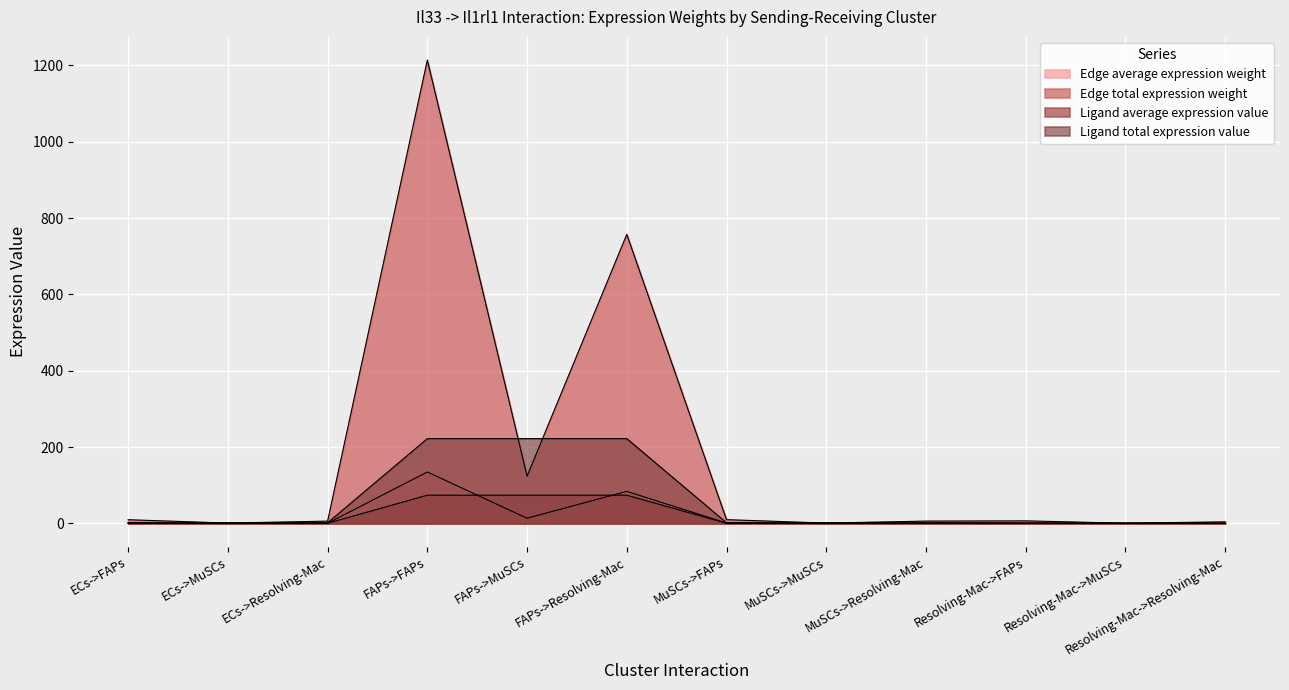

Reading left to right, what are all the values shown in this chart?

Edge average expression weight: ECs->FAPs=1.1	ECs->MuSCs=0.1	ECs->Resolving-Mac=0.7	FAPs->FAPs=134.9	FAPs->MuSCs=13.8	FAPs->Resolving-Mac=84.1	MuSCs->FAPs=1.1	MuSCs->MuSCs=0.1	MuSCs->Resolving-Mac=0.7	Resolving-Mac->FAPs=0.8	Resolving-Mac->MuSCs=0.1	Resolving-Mac->Resolving-Mac=0.5
Edge total expression weight: ECs->FAPs=9.9	ECs->MuSCs=1.0	ECs->Resolving-Mac=6.2	FAPs->FAPs=1213.7	FAPs->MuSCs=123.8	FAPs->Resolving-Mac=757.2	MuSCs->FAPs=10.0	MuSCs->MuSCs=1.0	MuSCs->Resolving-Mac=6.3	Resolving-Mac->FAPs=6.8	Resolving-Mac->MuSCs=0.7	Resolving-Mac->Resolving-Mac=4.3
Ligand average expression value: ECs->FAPs=0.6	ECs->MuSCs=0.6	ECs->Resolving-Mac=0.6	FAPs->FAPs=74.1	FAPs->MuSCs=74.1	FAPs->Resolving-Mac=74.1	MuSCs->FAPs=0.6	MuSCs->MuSCs=0.6	MuSCs->Resolving-Mac=0.6	Resolving-Mac->FAPs=0.4	Resolving-Mac->MuSCs=0.4	Resolving-Mac->Resolving-Mac=0.4
Ligand total expression value: ECs->FAPs=1.8	ECs->MuSCs=1.8	ECs->Resolving-Mac=1.8	FAPs->FAPs=222.2	FAPs->MuSCs=222.2	FAPs->Resolving-Mac=222.2	MuSCs->FAPs=1.8	MuSCs->MuSCs=1.8	MuSCs->Resolving-Mac=1.8	Resolving-Mac->FAPs=1.3	Resolving-Mac->MuSCs=1.3	Resolving-Mac->Resolving-Mac=1.3